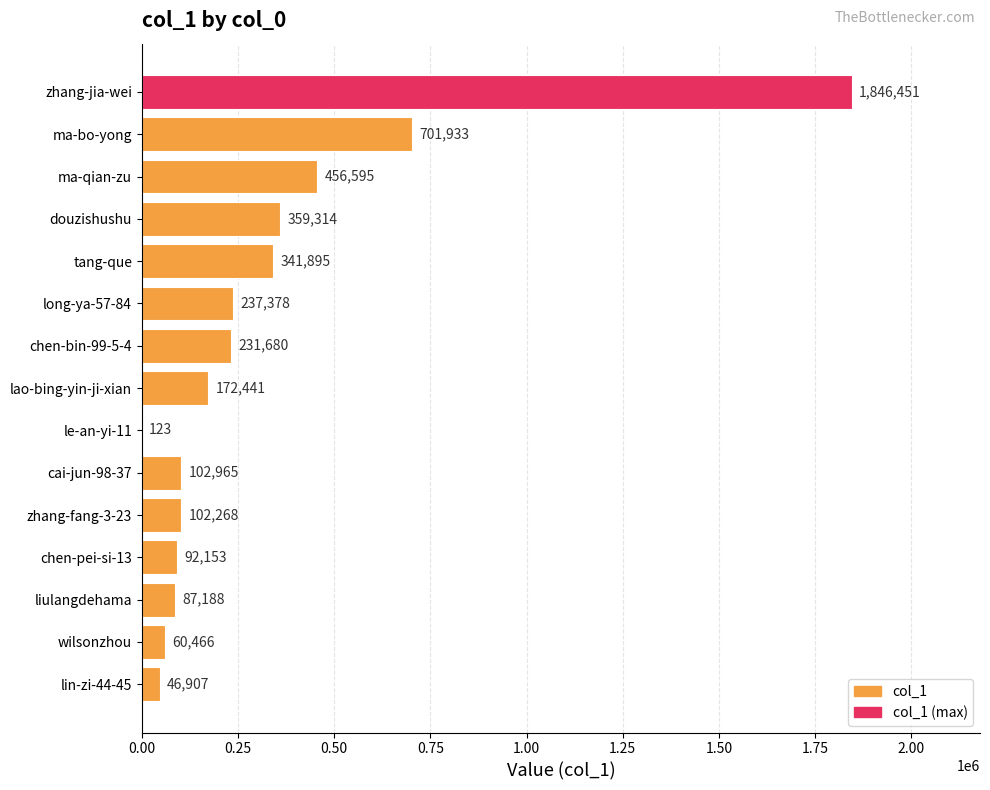

How many series are shown in this chart?

1